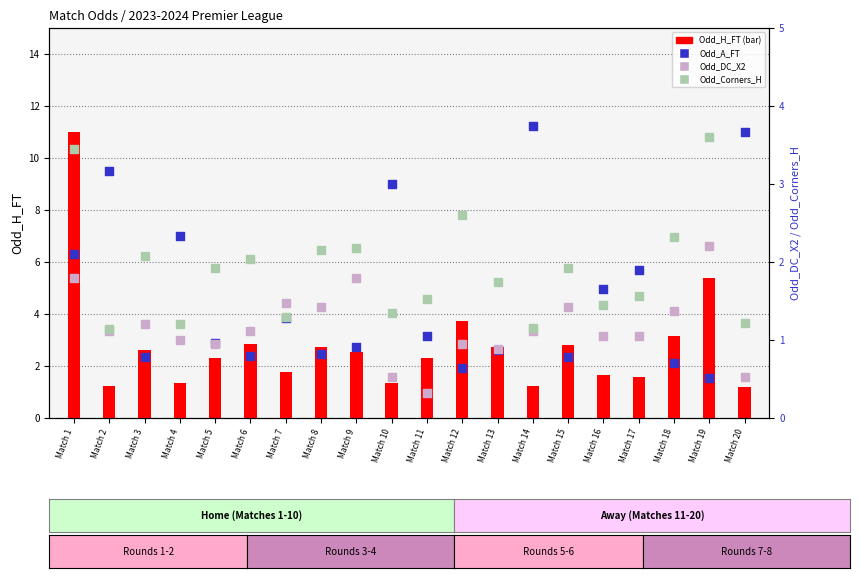

At which category is the sum across all series the highest?

Match 1